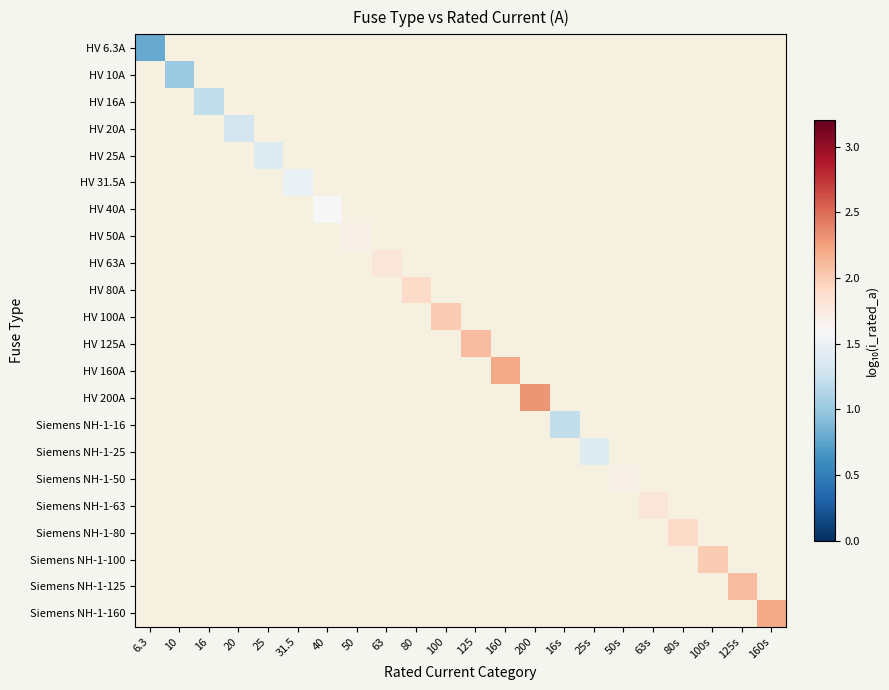

How many positive values does the Siemens NH-1-125 series have?

1